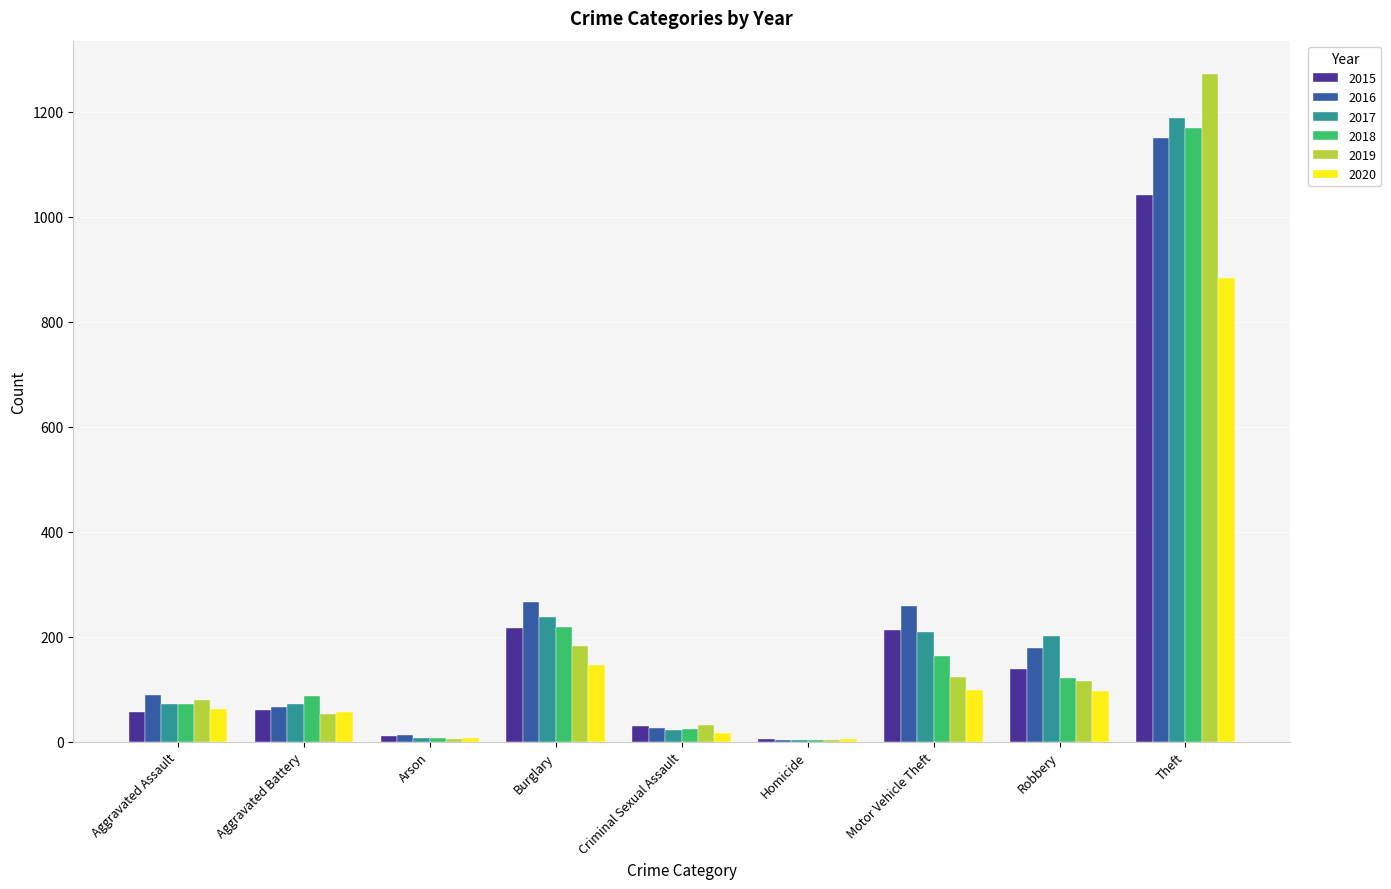

Which category has the highest value across all series?

Theft